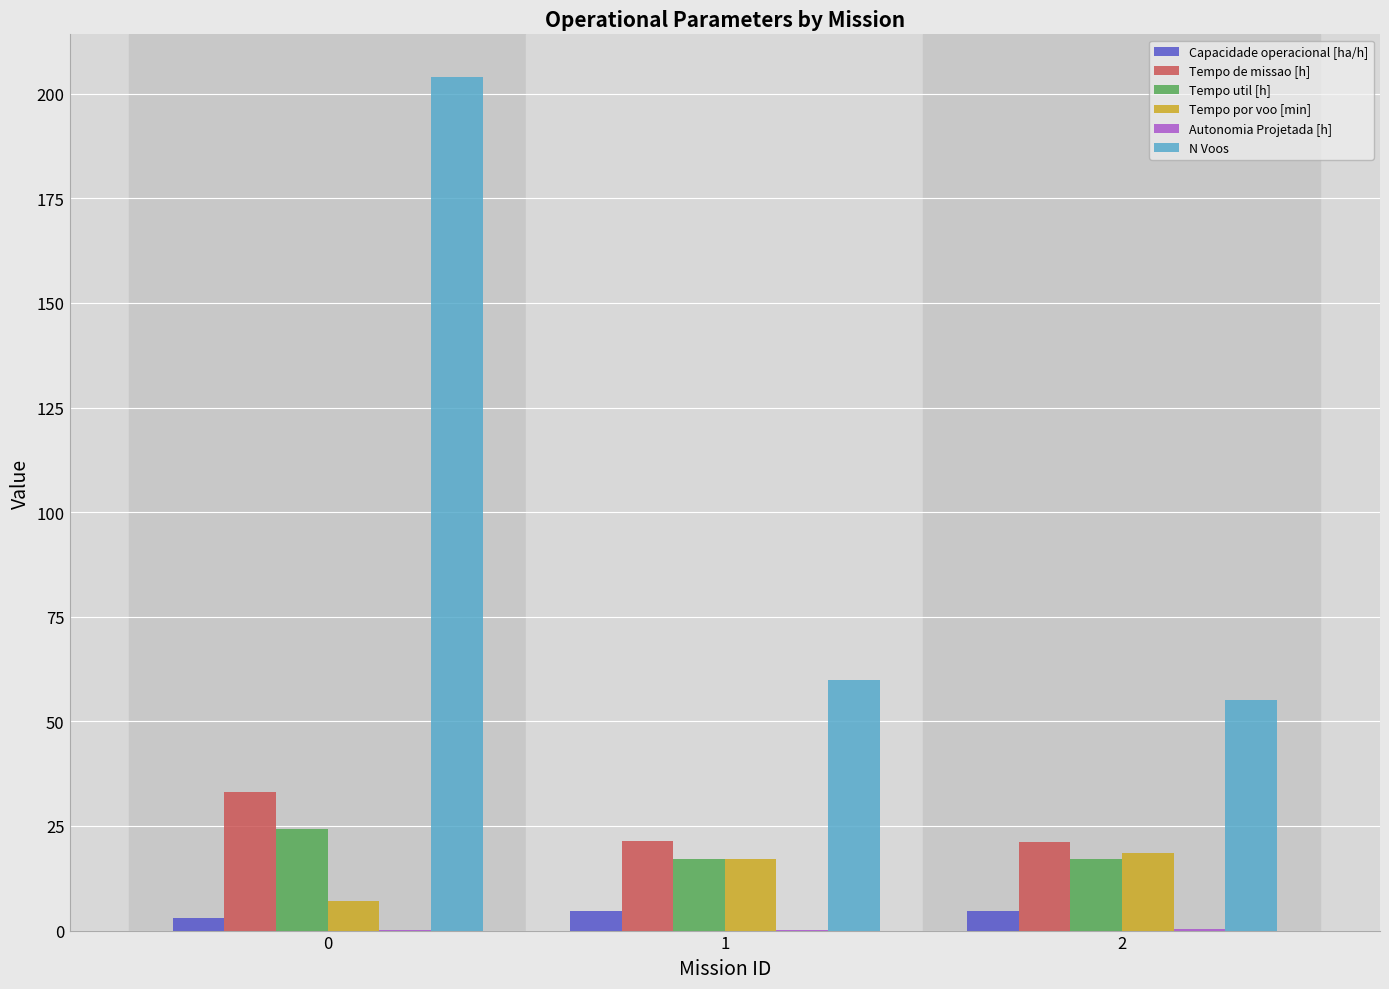

The value of N Voos at 0 is 366.0. True or false?

False